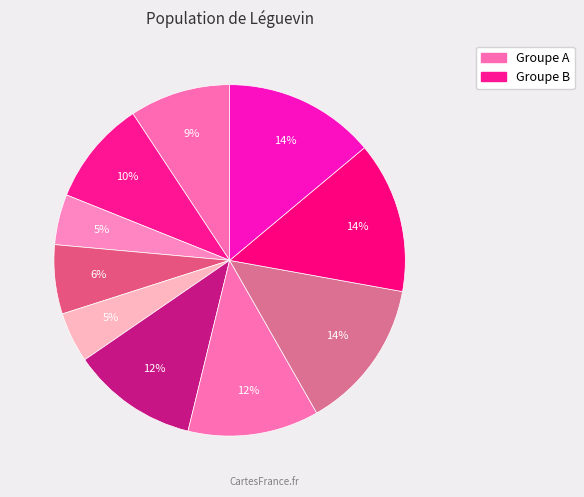

How many slices are in this pie chart?

10